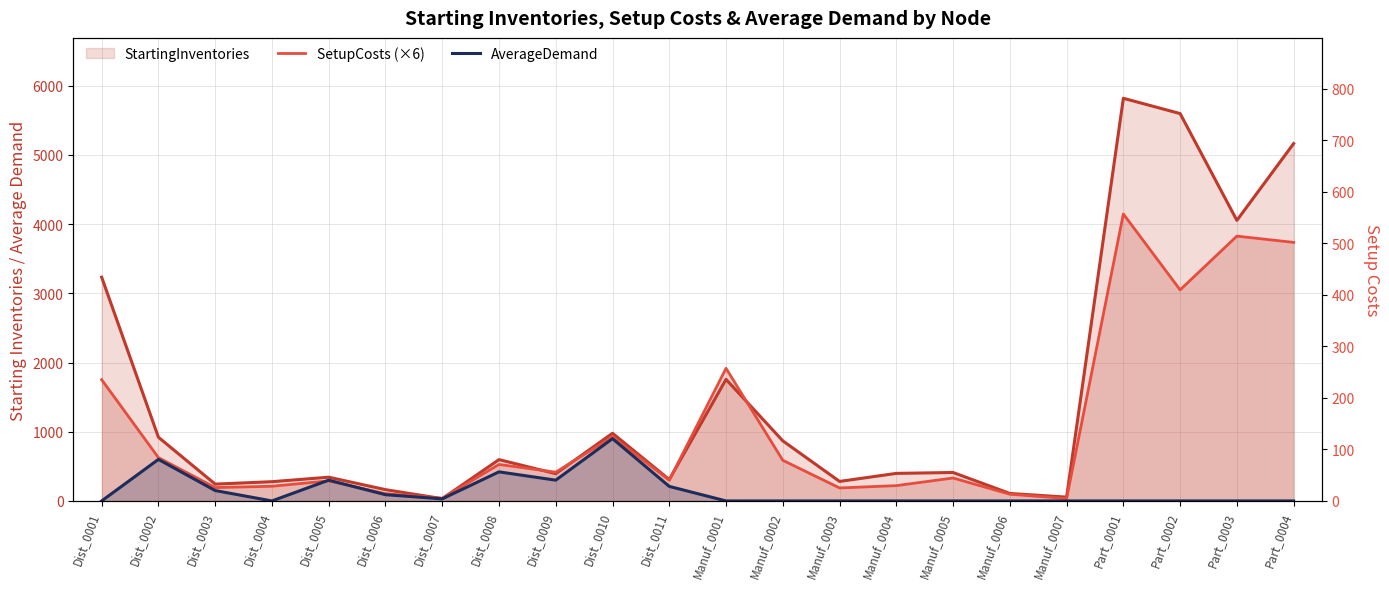

What position from the right is Part_0001?

4